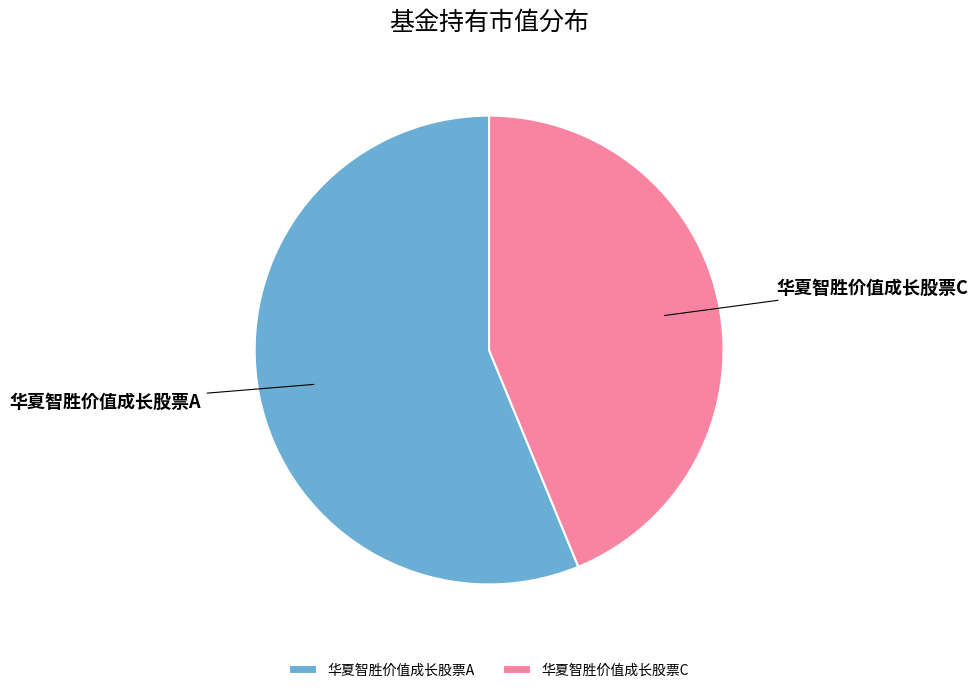

Is 华夏智胜价值成长股票A the majority of the pie?

Yes